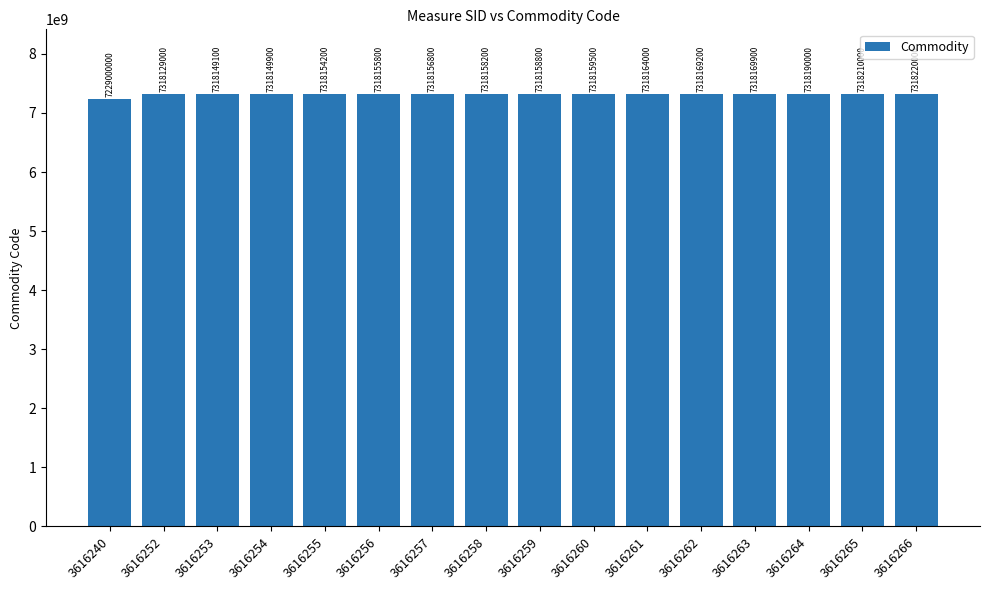

The chart shows a value of 11228517719 at 3616259. True or false?

False